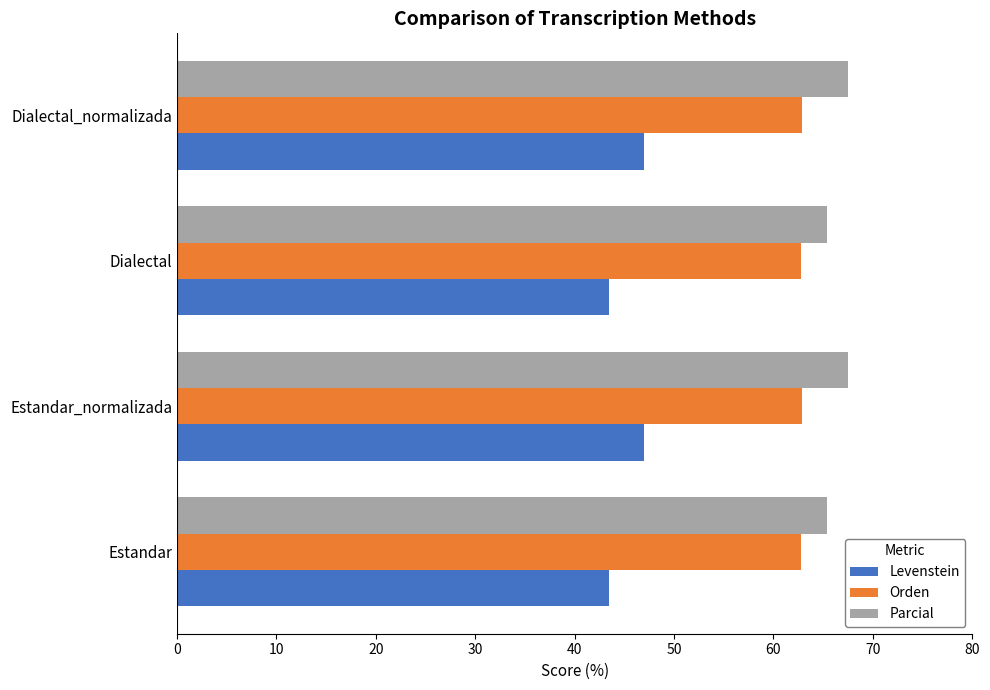

What is the minimum value shown in the chart?

43.5